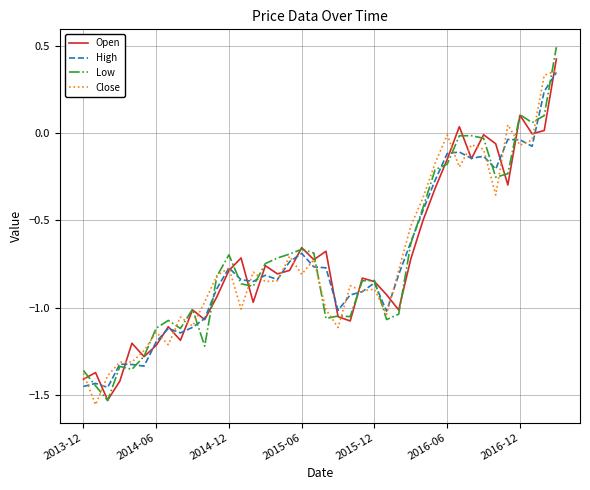

What is the maximum value shown in the chart?

0.5